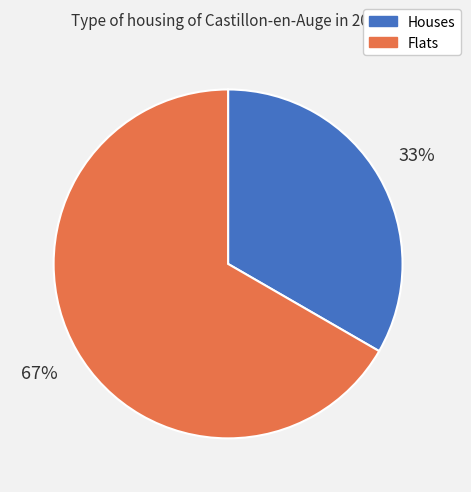

To the nearest percent, what percentage of the pie is Houses?

33%